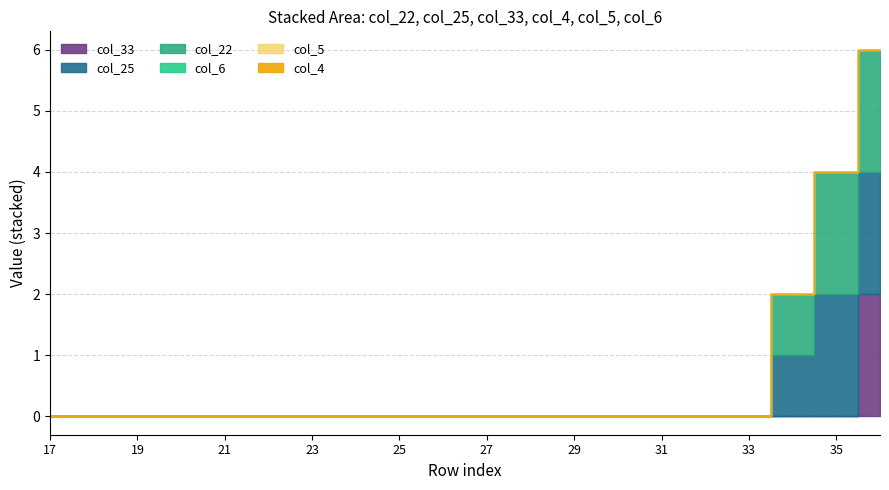

Is the value of col_25 at 11 greater than the value of col_4 at 12?

No